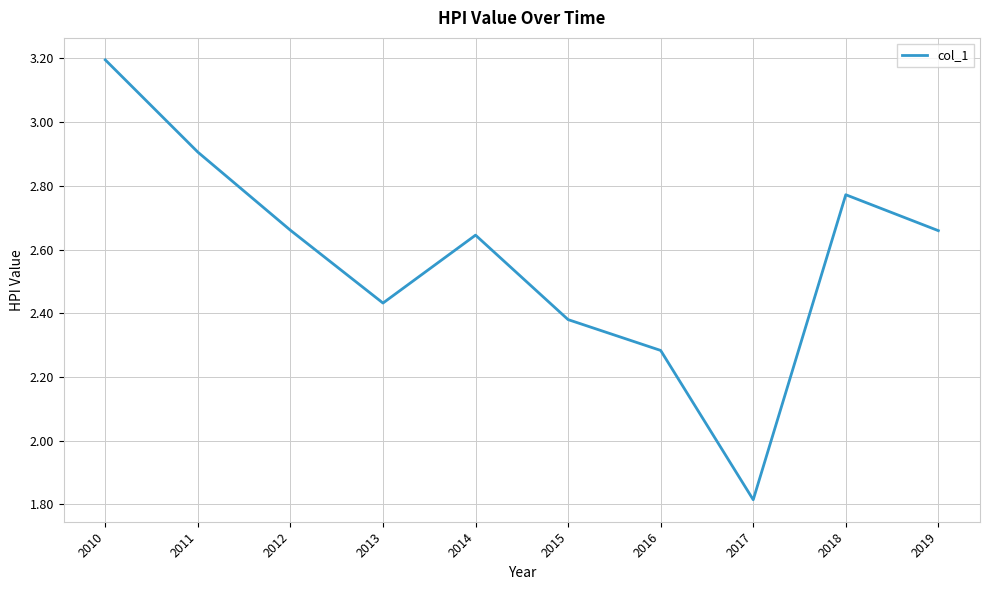

Is this an area chart (filled region under the line)?

No